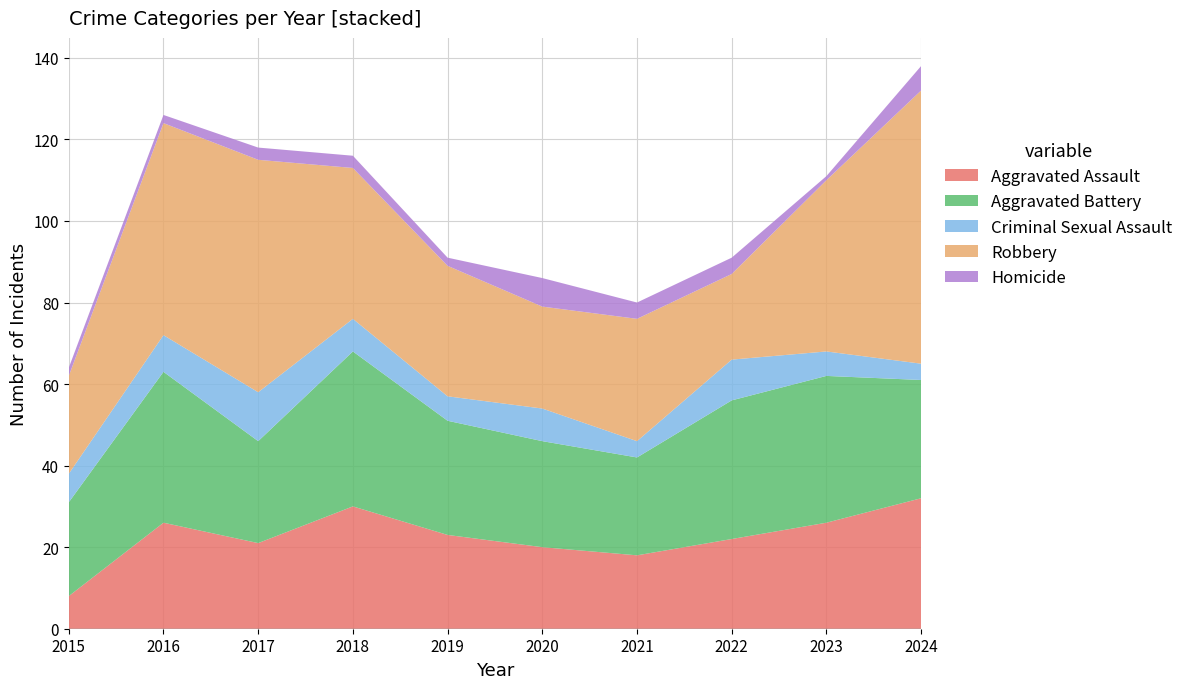

Reading right to left, list all the values displayed in this chart.

Aggravated Assault: 32	26	22	18	20	23	30	21	26	8
Aggravated Battery: 29	36	34	24	26	28	38	25	37	23
Criminal Sexual Assault: 4	6	10	4	8	6	8	12	9	7
Robbery: 67	42	21	30	25	32	37	57	52	24
Homicide: 6	1	4	4	7	2	3	3	2	2